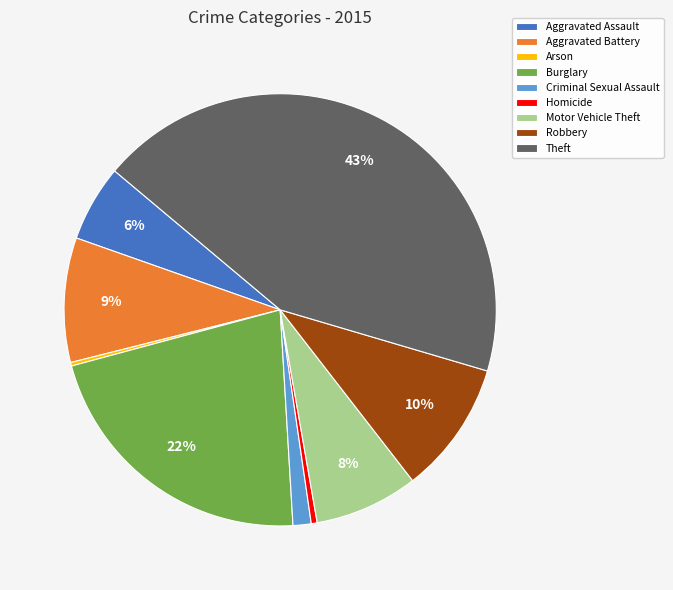

To the nearest percent, what is the average slice percentage?

11%